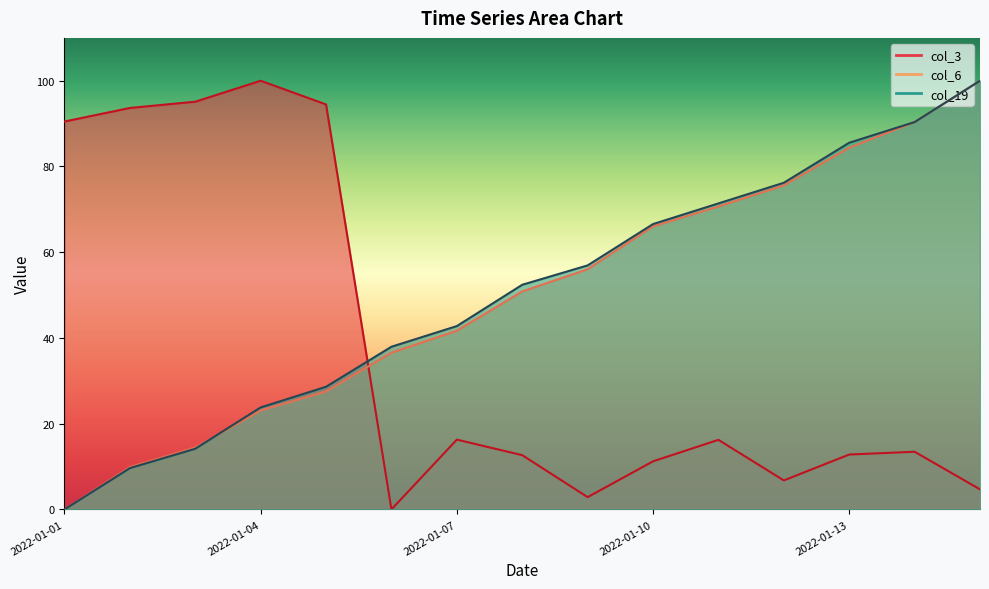

Between 2022-01-01 and 2022-01-15, which is larger?

2022-01-01